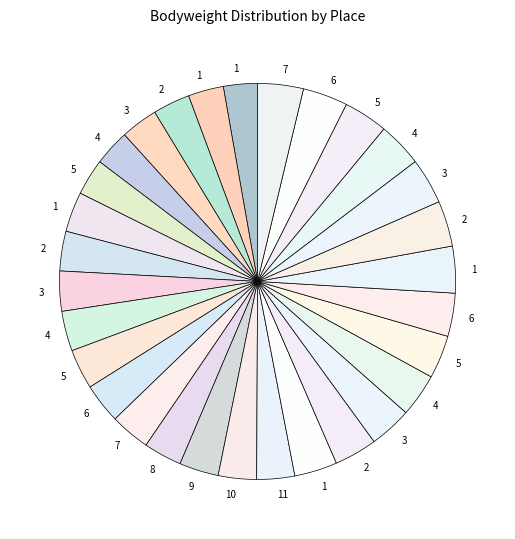

To the nearest percent, what is the difference between the largest and smallest slice percentages?

1%